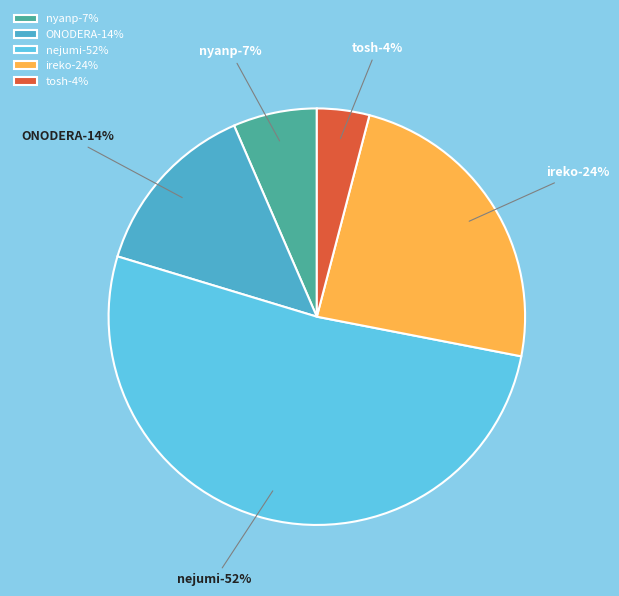

How many segments does this pie chart have?

5